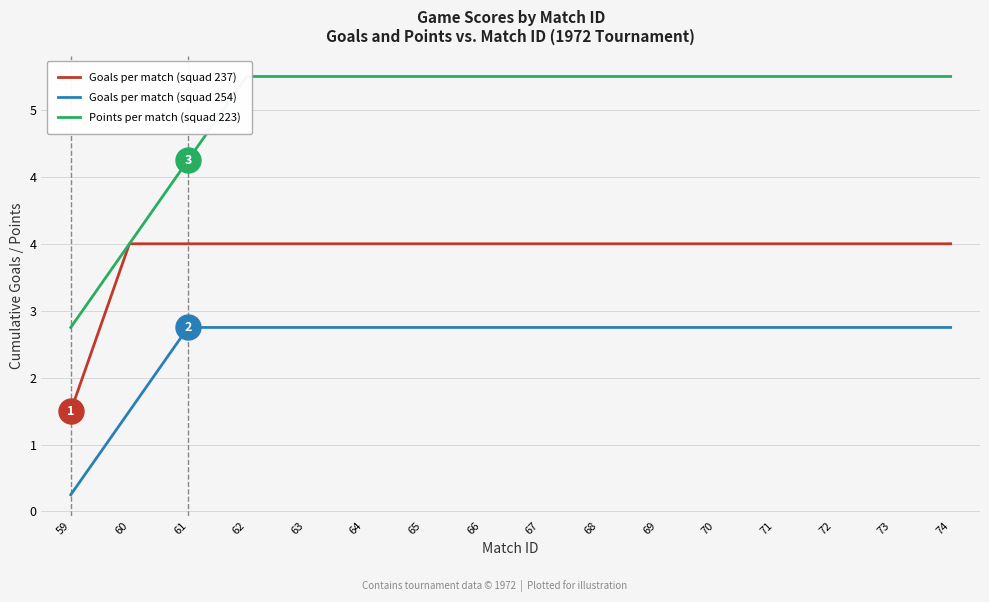

What is the spread (max minus min) of values at 63?

3